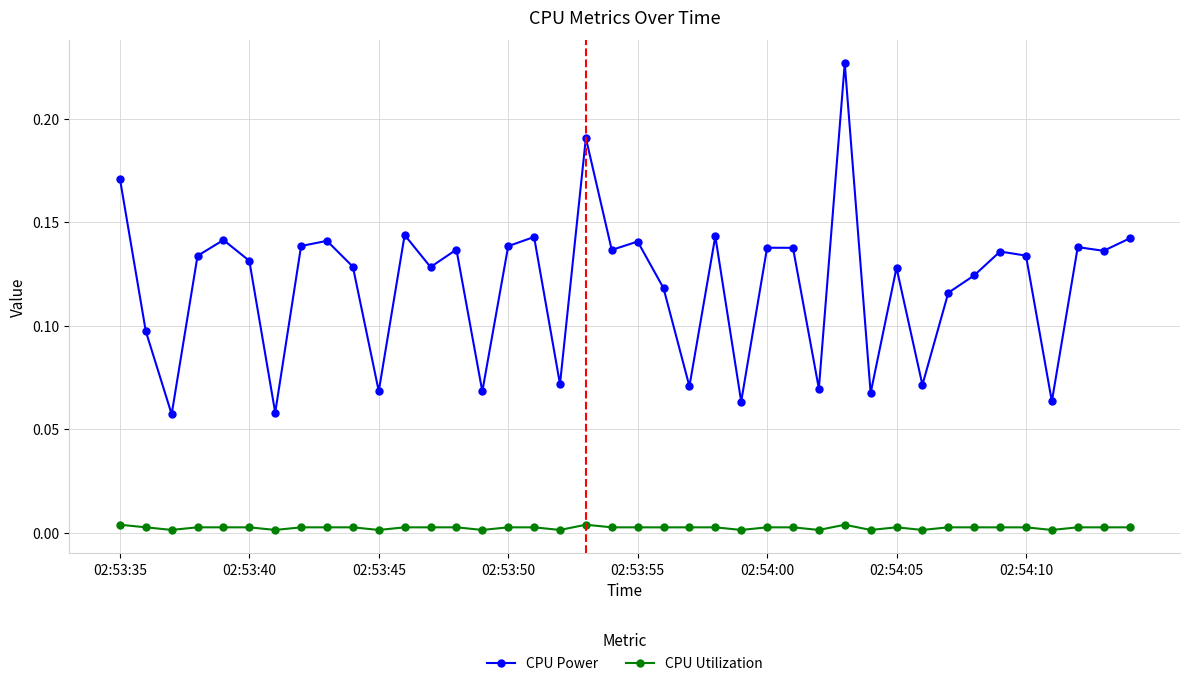

Which series has the widest spread of values?

CPU Power